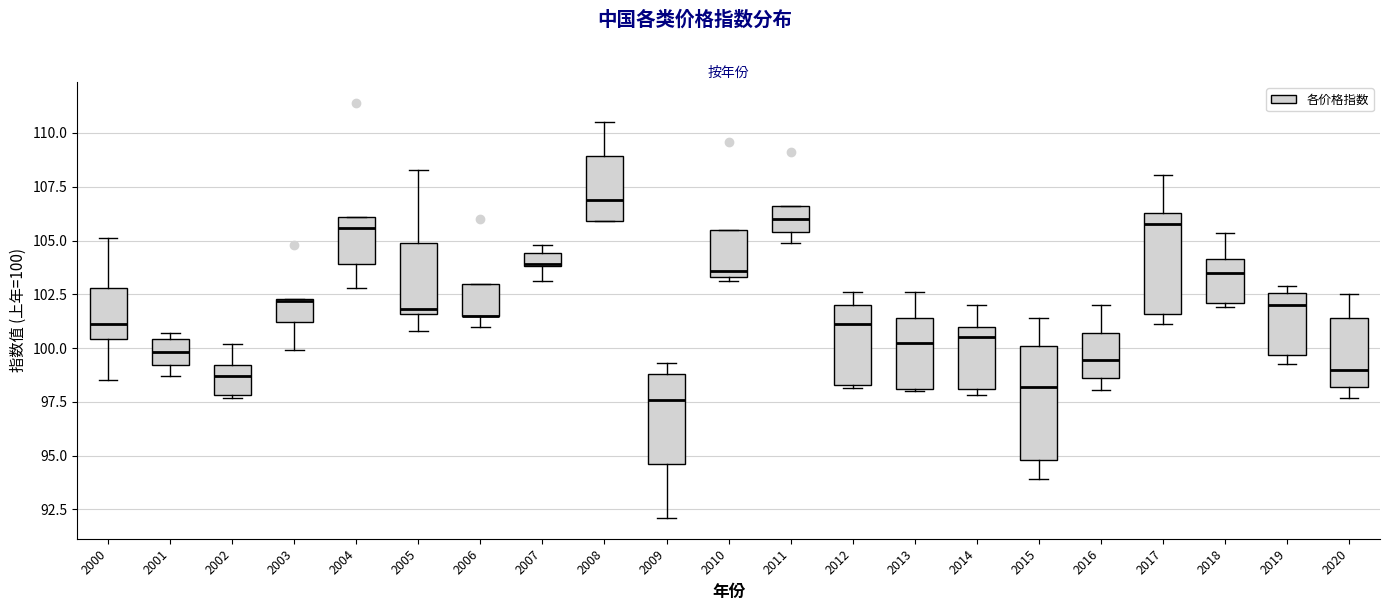

Where does the lower whisker of the box at x = 2005 end on the y-axis? The values are not printed on the chart, so give them approximately, as read against the axis.

101.0